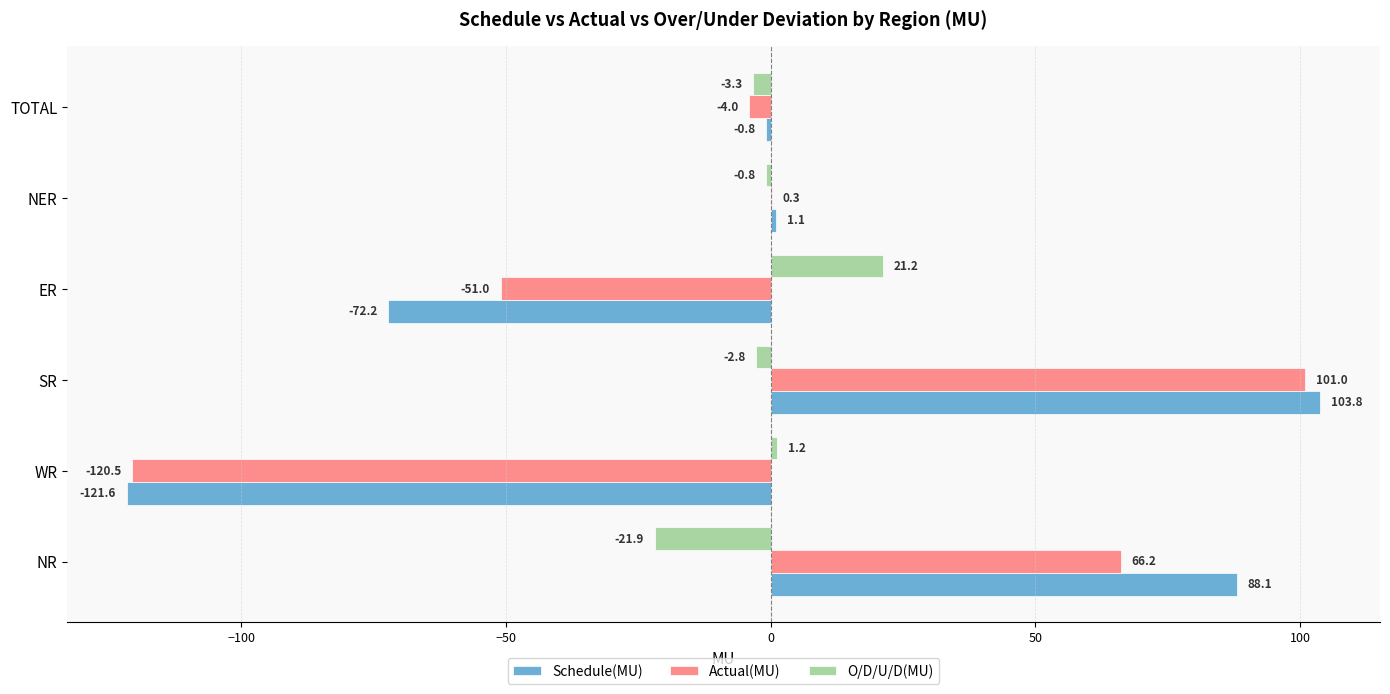

The value of Actual(MU) at ER is -33.4. True or false?

False